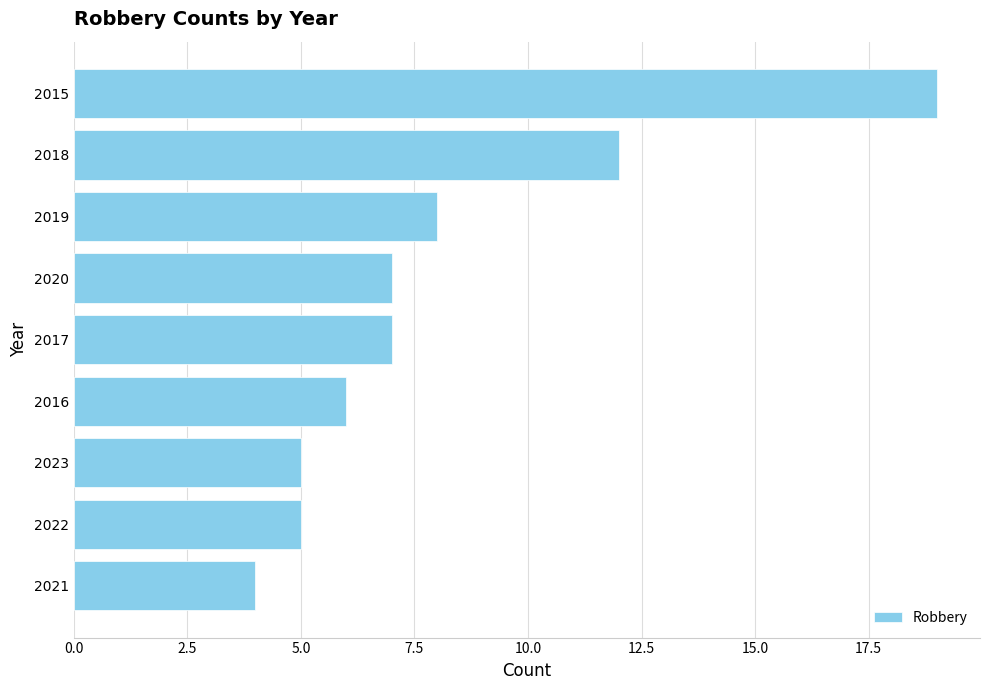

Reading top to bottom, extract all data points from this chart.

19	12	8	7	7	6	5	5	4